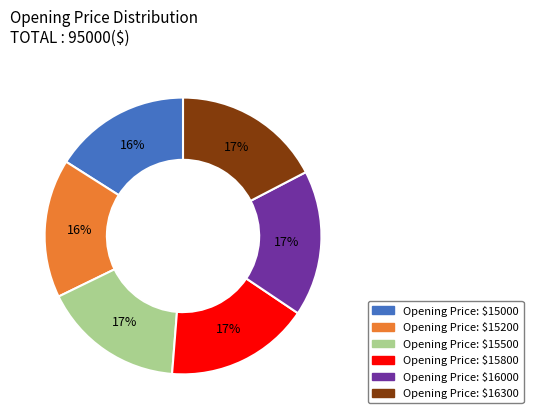

To the nearest percent, what is the difference between the largest and smallest slice percentages?

1%